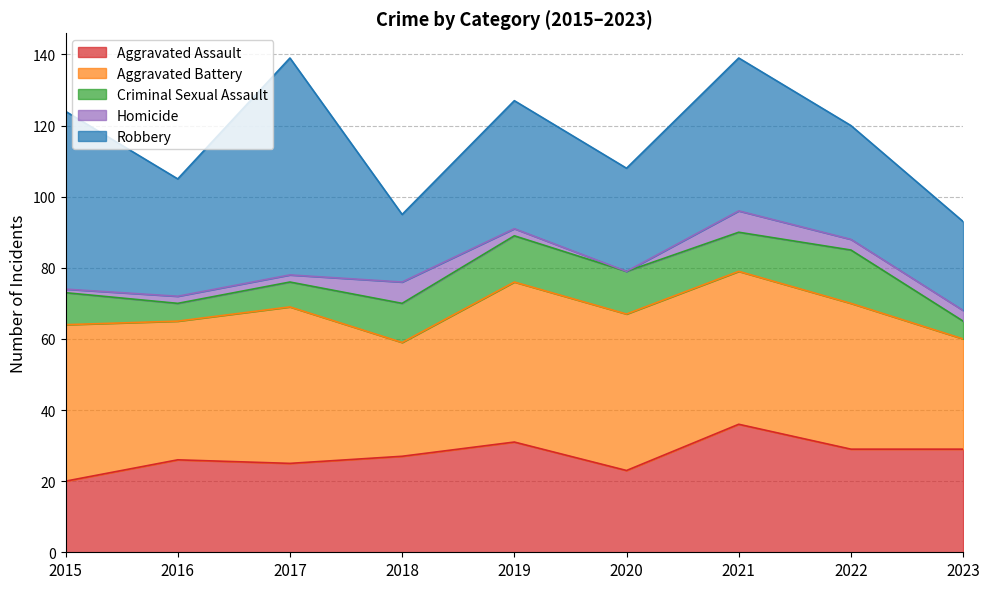

True or false: Aggravated Battery and Aggravated Assault cross at least once.

False